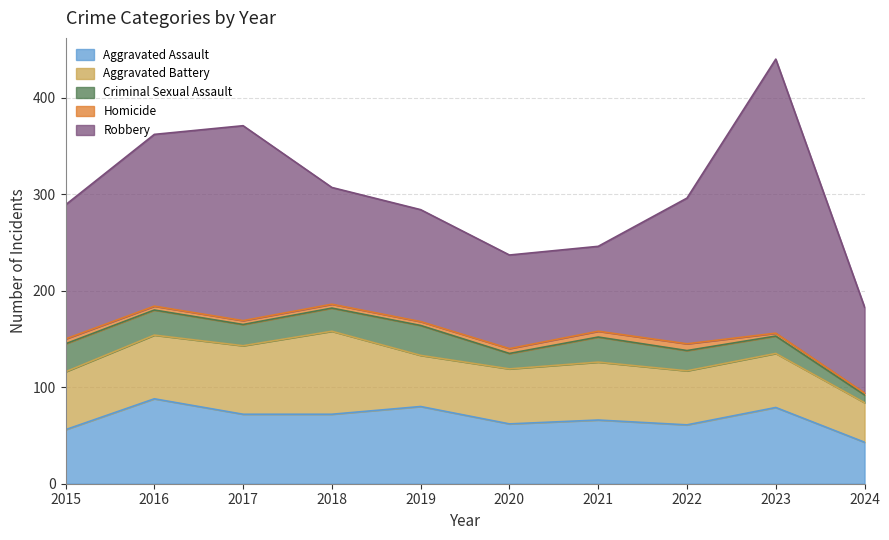

What are all the series names shown in the legend?

Aggravated Assault, Aggravated Battery, Criminal Sexual Assault, Homicide, Robbery